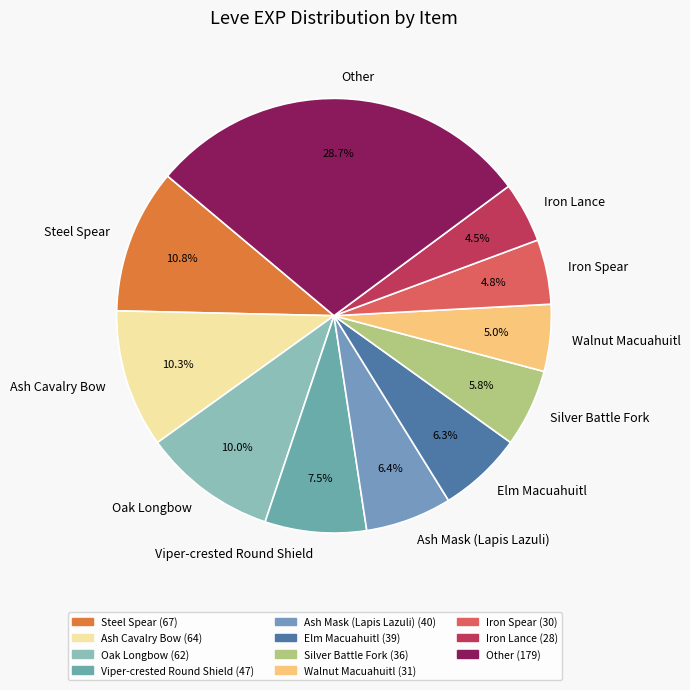

Is there a majority slice in this chart?

No